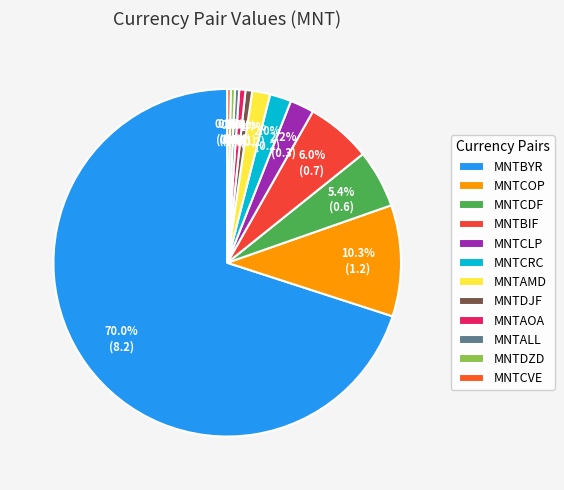

What is the largest slice in the pie chart?

MNTBYR